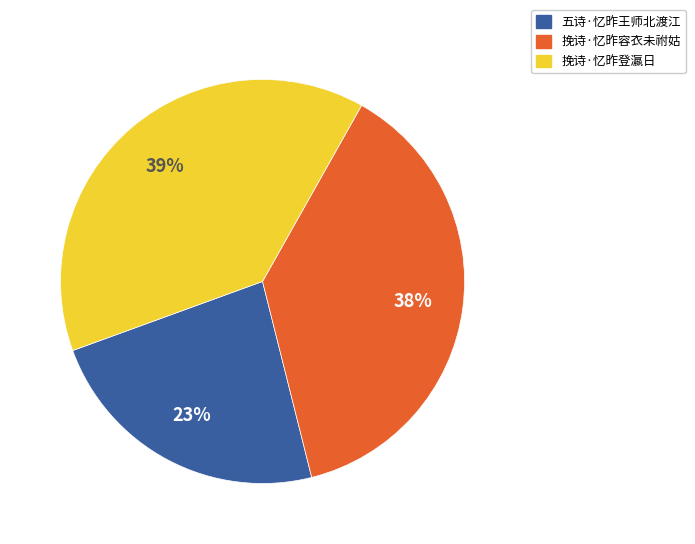

To the nearest percent, what is the difference between the 挽诗·忆昨容衣未祔姑 and 五诗·忆昨王师北渡江 slice percentages?

15%